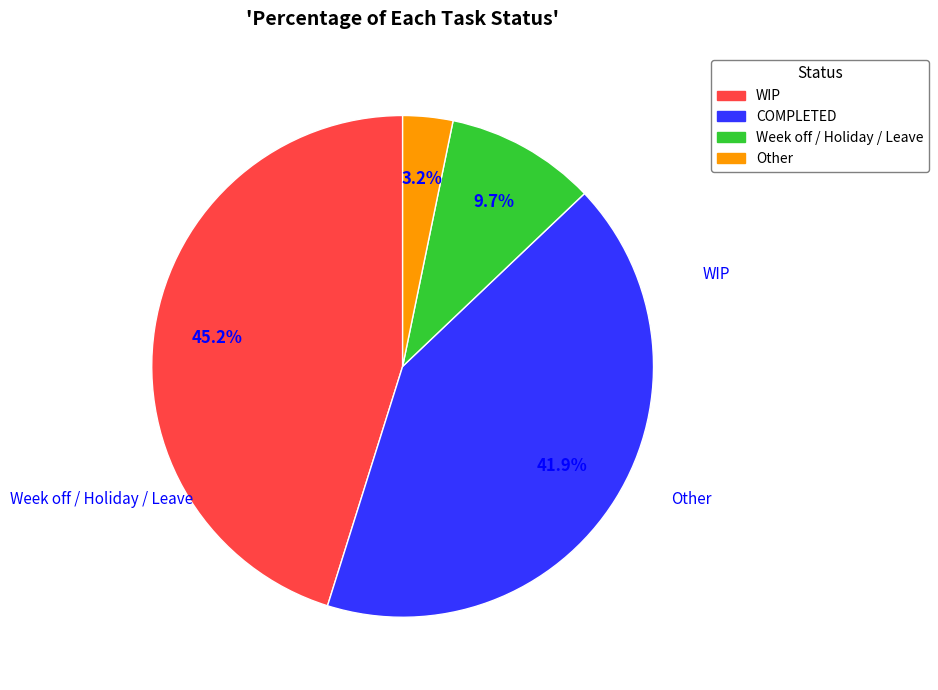

To the nearest percent, what is the difference between the largest and smallest slice percentages?

42%